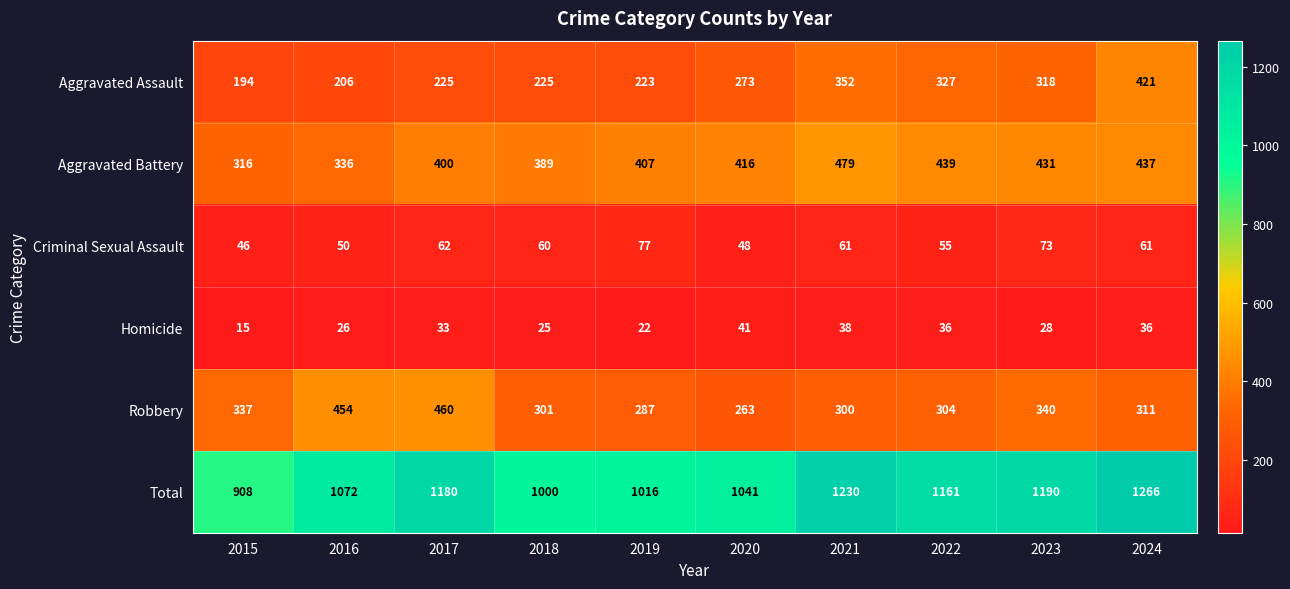

What is the average value of the Criminal Sexual Assault series?

59